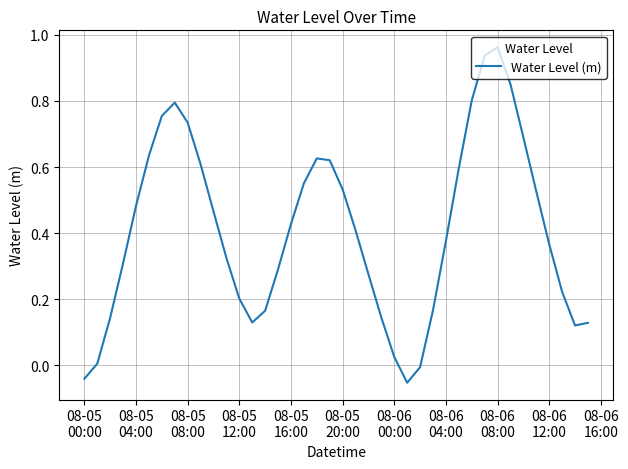

How many values are below 0?

3